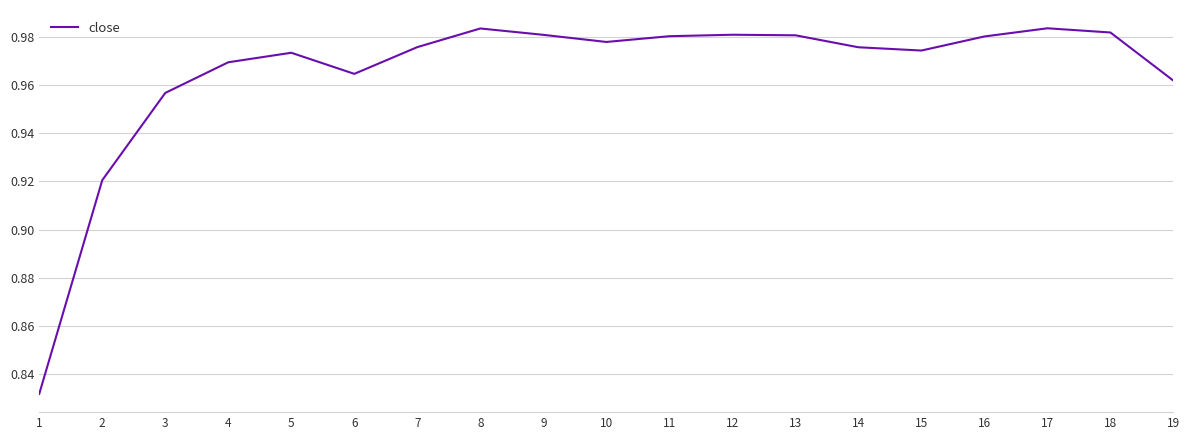

What is the sum of the values at 6 and 8?

1.9